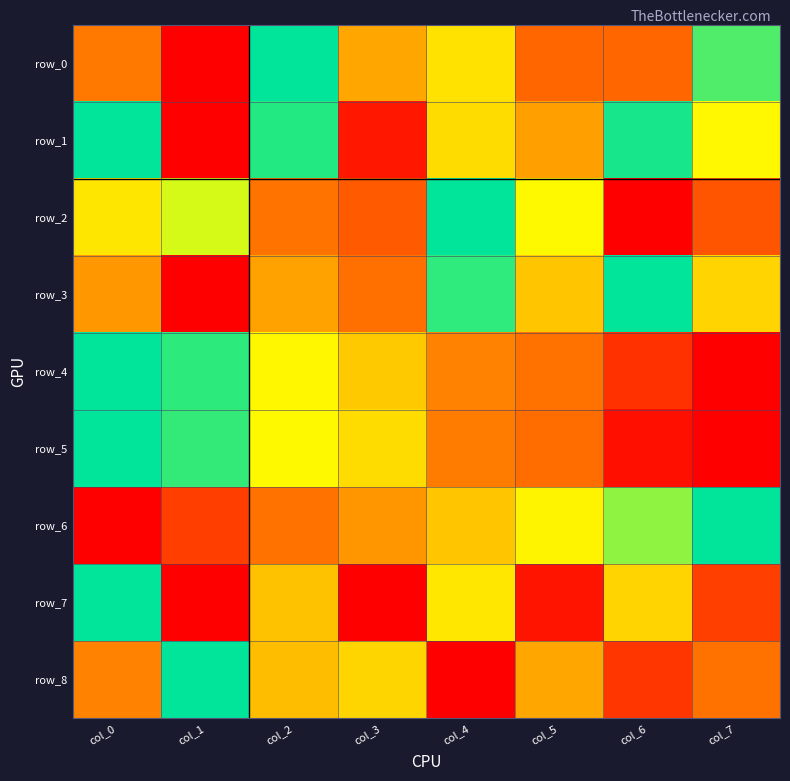

Rank the series at col_1 from lowest to highest value.

row_0, row_1, row_3, row_7, row_6, row_2, row_5, row_4, row_8